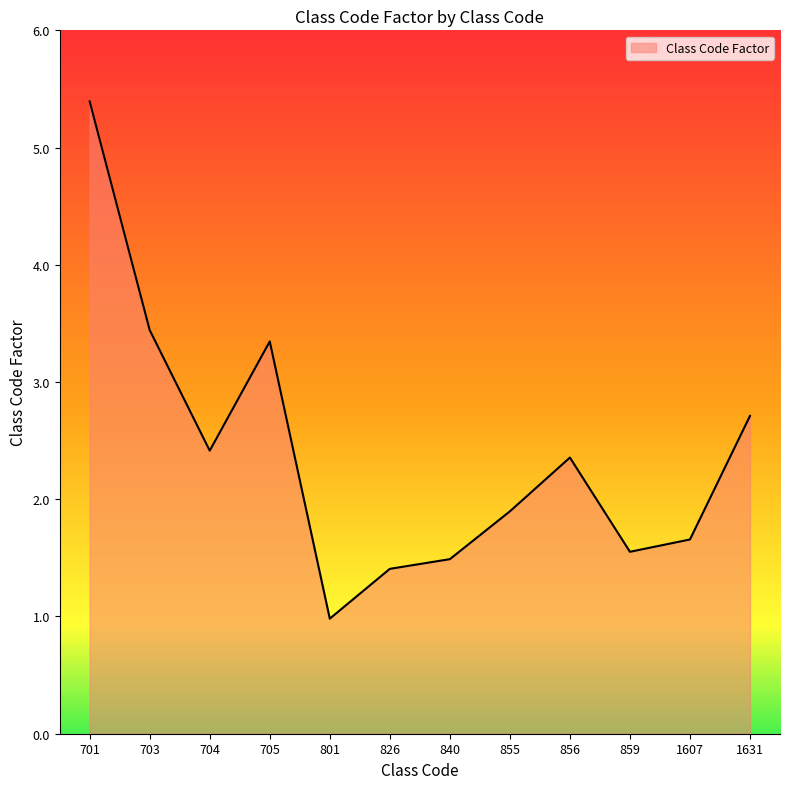

Between 856 and 704, which is larger?

704